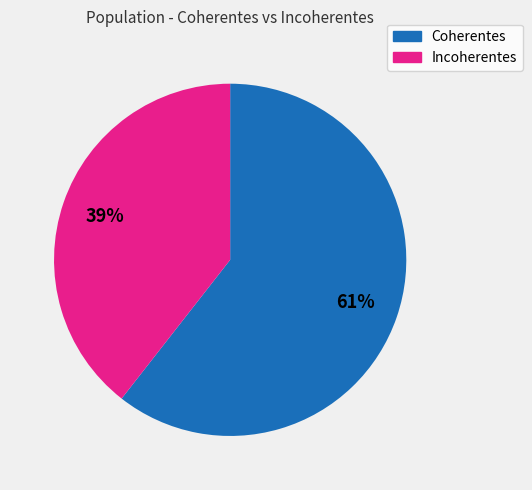

To the nearest percent, what is the combined percentage of Incoherentes and Coherentes?

100%